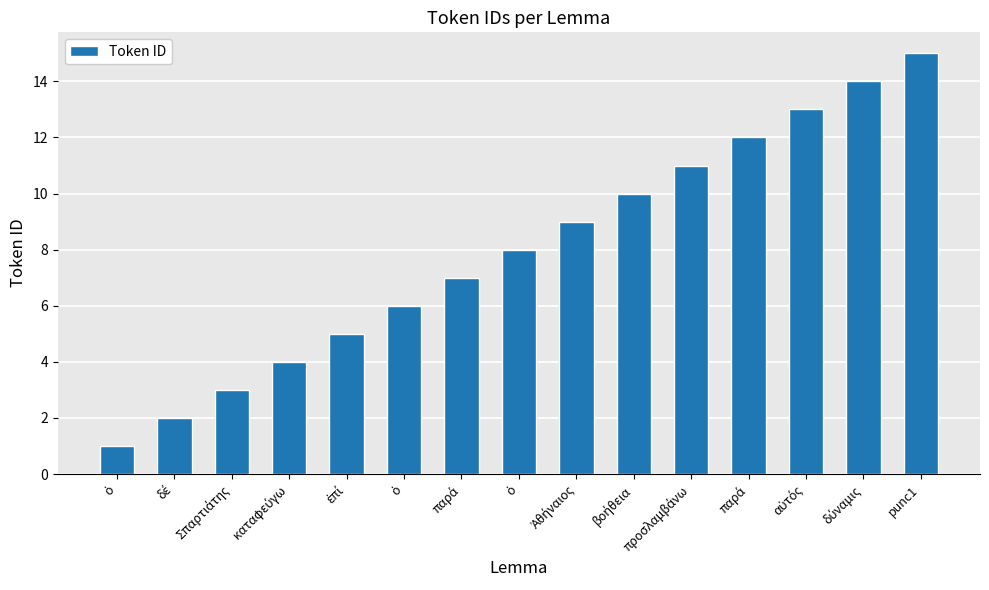

At which category does the chart reach its peak across all series?

punc1